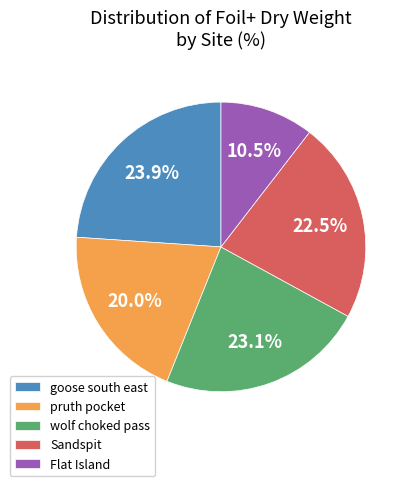

Does Flat Island represent more than half of the total?

No